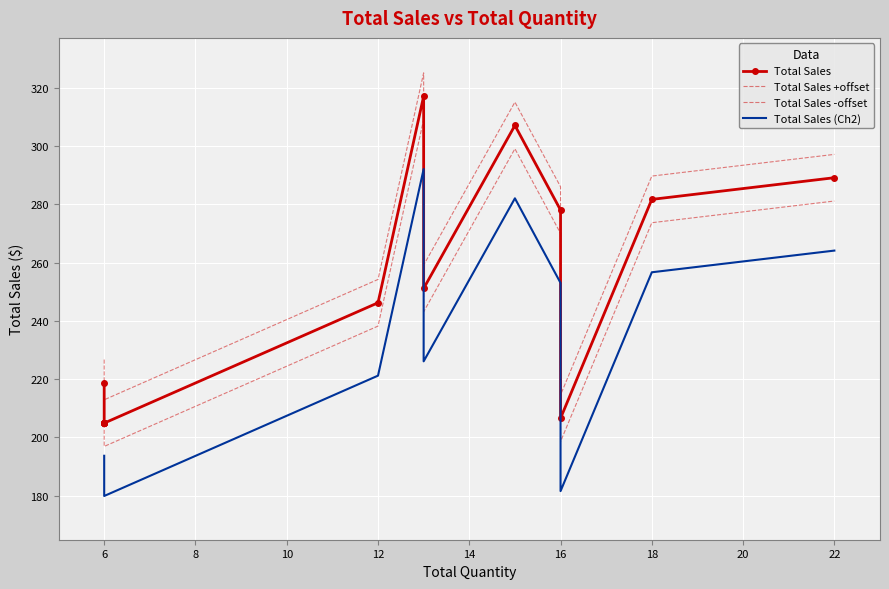

Between 6 and 22, which series saw the biggest shift?

Total Sales